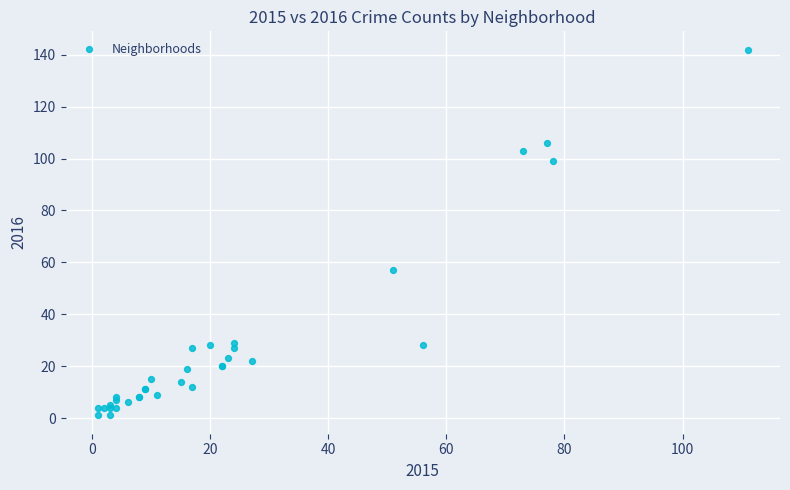

What Y value in the scatter plot is closest to 71?

57